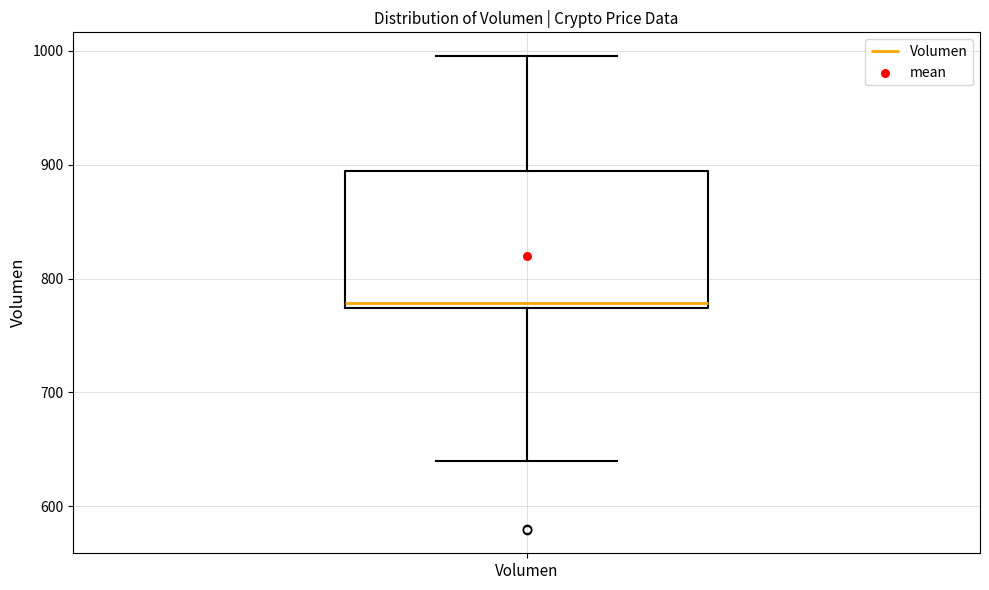

Where does the median line of the box for Volumen sit on the y-axis? The values are not printed on the chart, so give them approximately, as read against the axis.

780